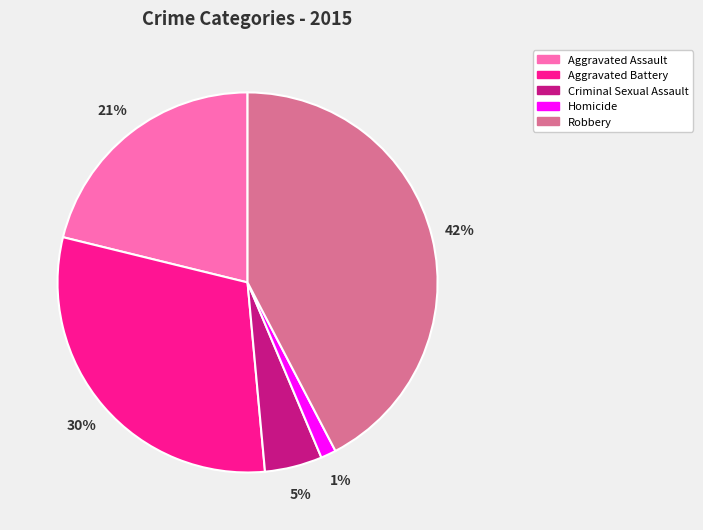

Which has a higher value, Aggravated Battery or Aggravated Assault?

Aggravated Battery